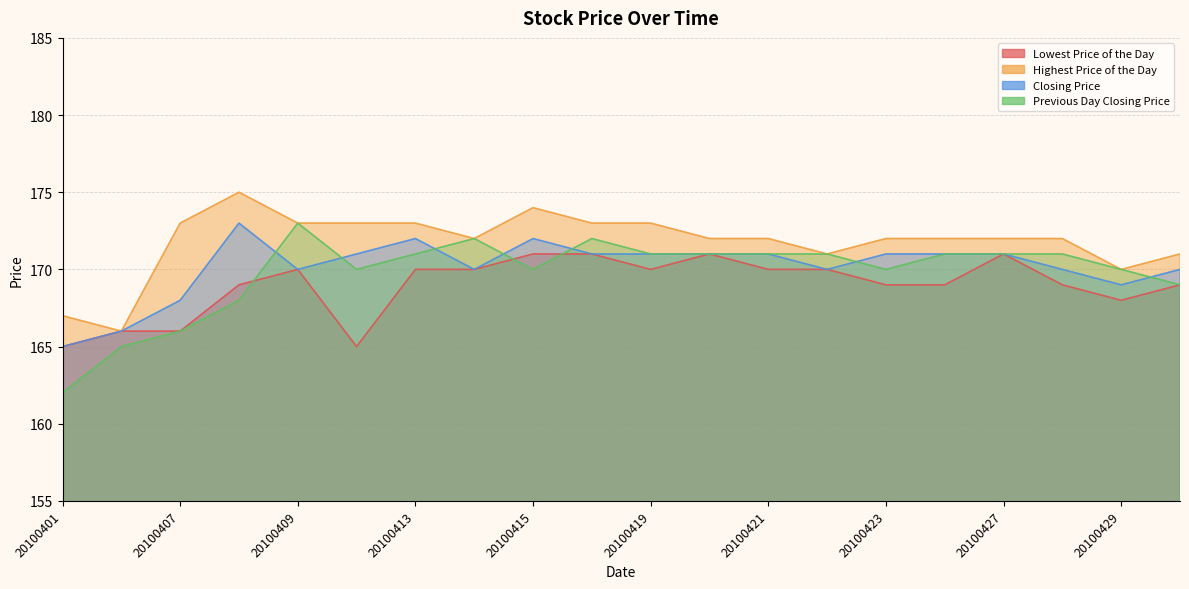

Rank the series at 20100430 from highest to lowest value.

Highest Price of the Day, Closing Price, Lowest Price of the Day, Previous Day Closing Price